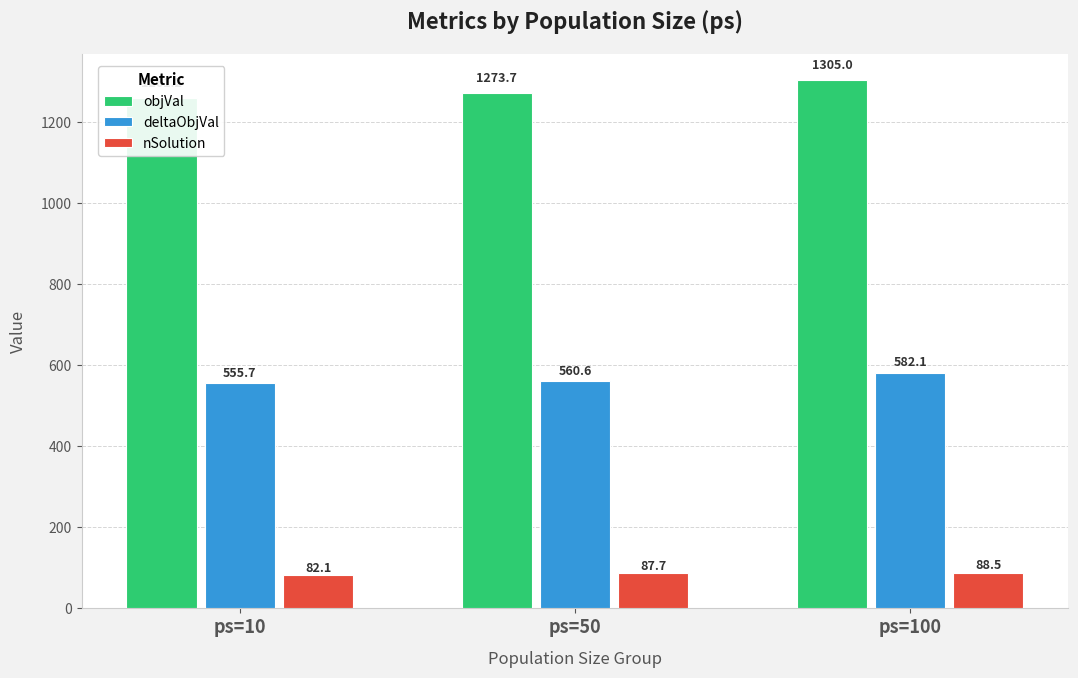

Which has a higher value, ps=50 or ps=10?

ps=50